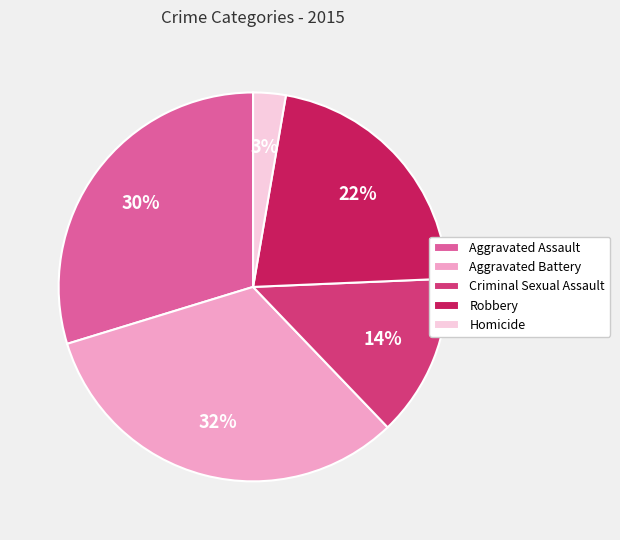

To the nearest percent, what is the difference between the Homicide and Criminal Sexual Assault slice percentages?

11%